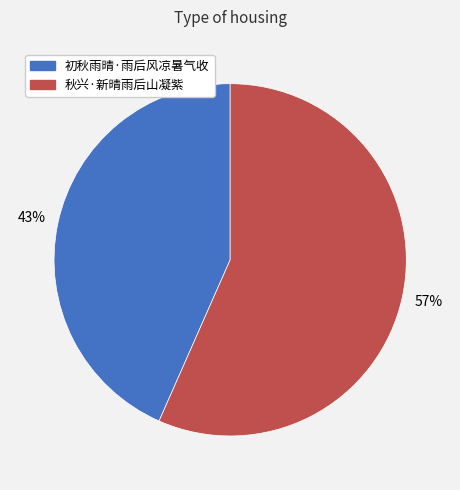

Does 秋兴·新晴雨后山凝紫 represent more than half of the total?

Yes